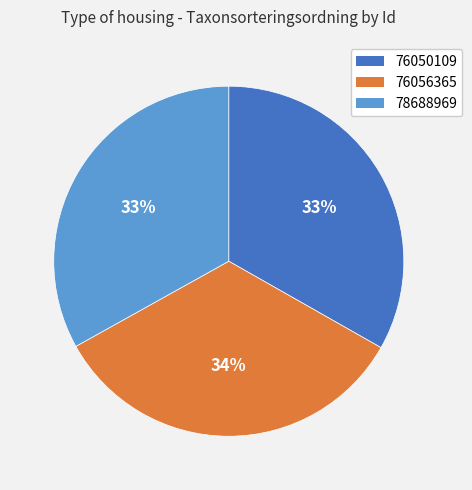

To the nearest percent, what portion does 76056365 represent?

34%